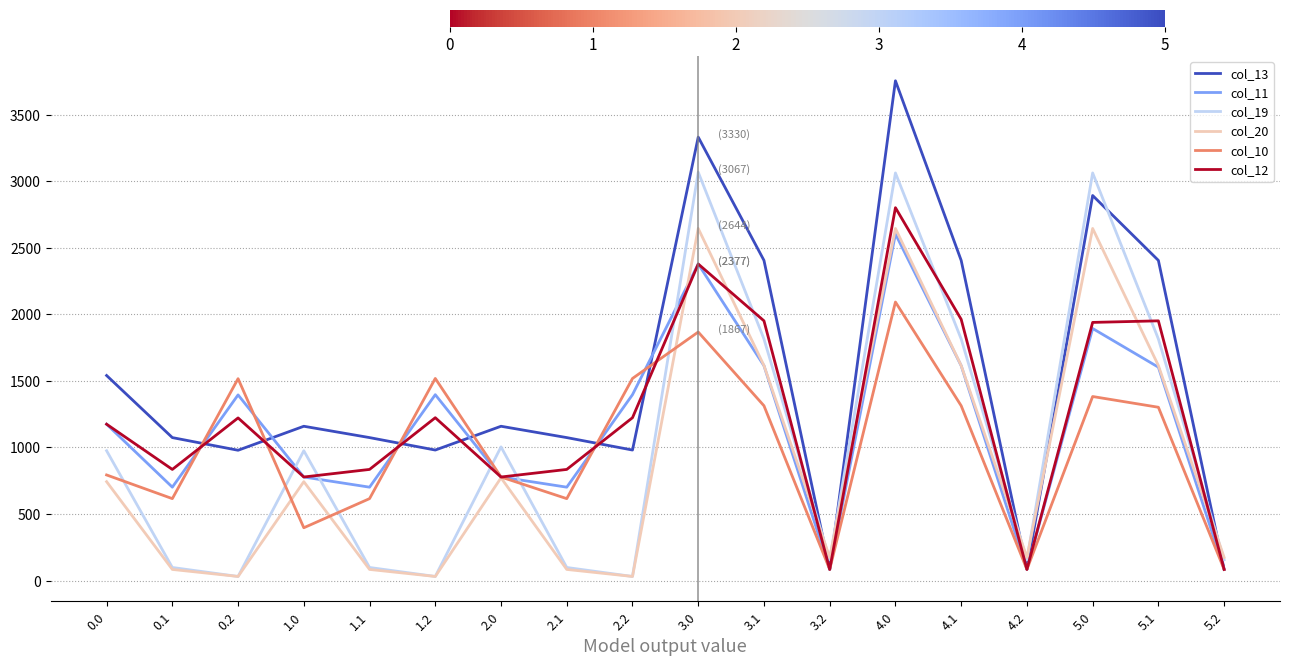

What is the sum of all col_19 values?

18441.5